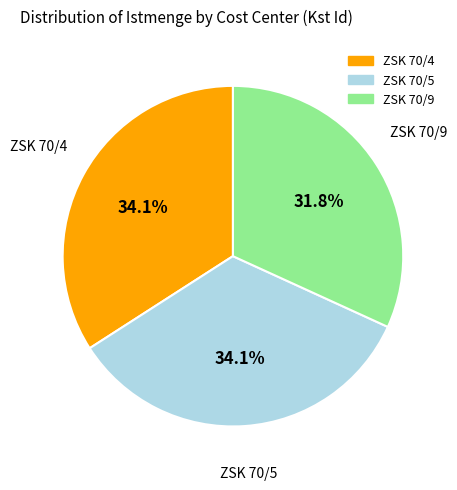

Combined, what portion of the pie is ZSK 70/5 and ZSK 70/4?

68.2%